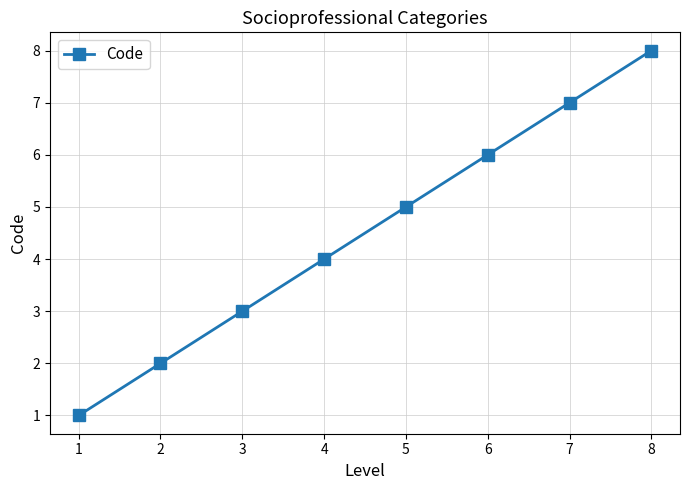

Approximately how many times larger is the value at 5 compared to 1?

5.0